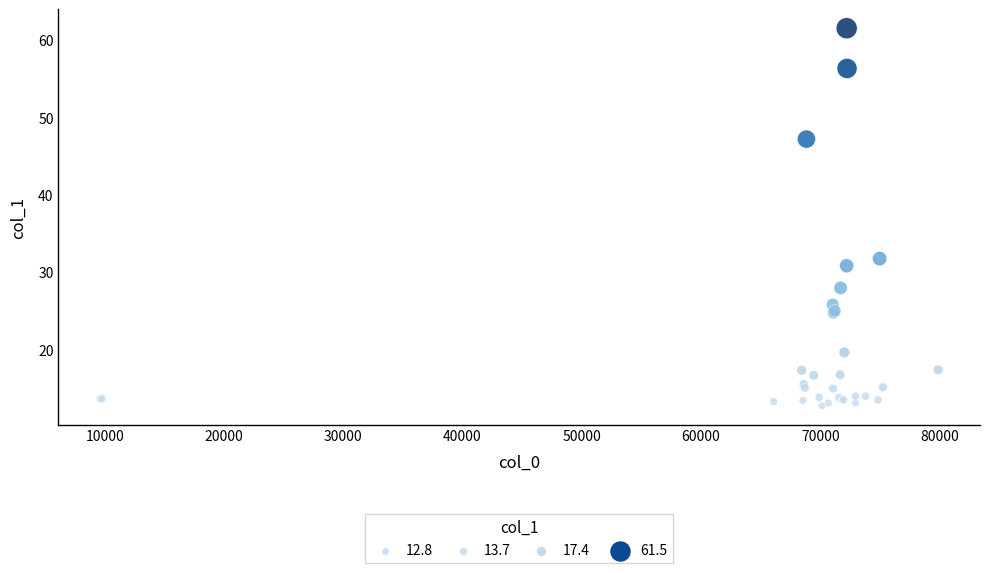

What Y value in the scatter plot is closest to 37?

31.8